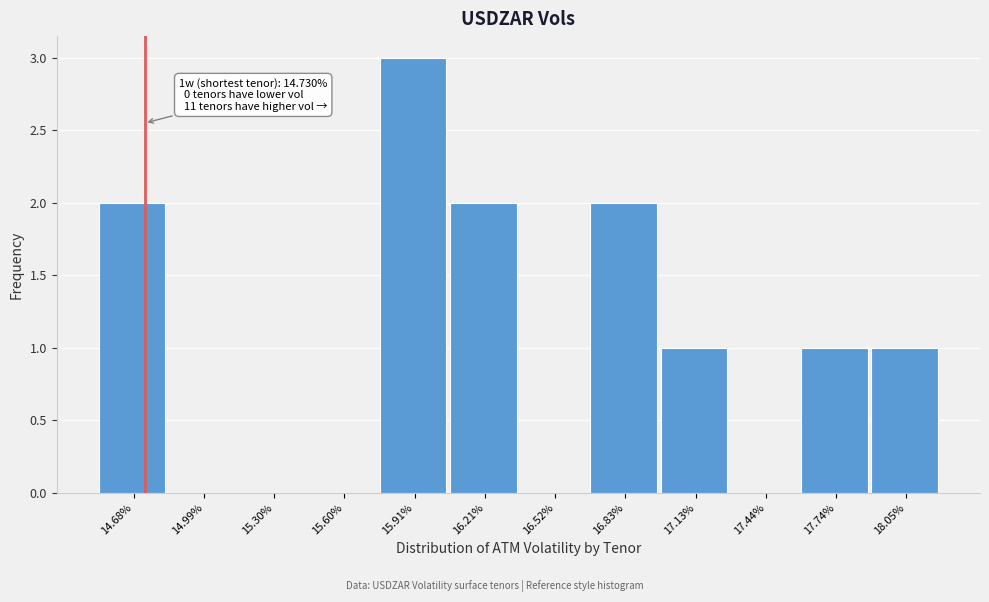

Which range on the x-axis has the tallest bar?

15.75 to 16.05